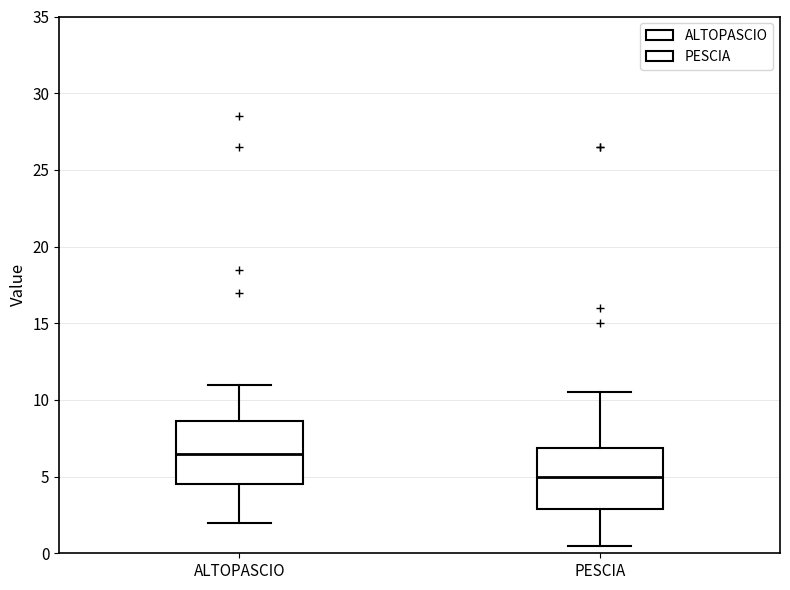

Where does the median line of the box for ALTOPASCIO sit on the y-axis? The values are not printed on the chart, so give them approximately, as read against the axis.

6.5